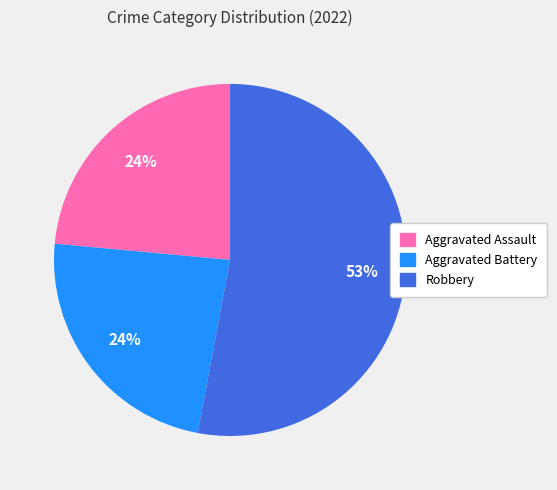

Does any single category account for the majority?

Yes